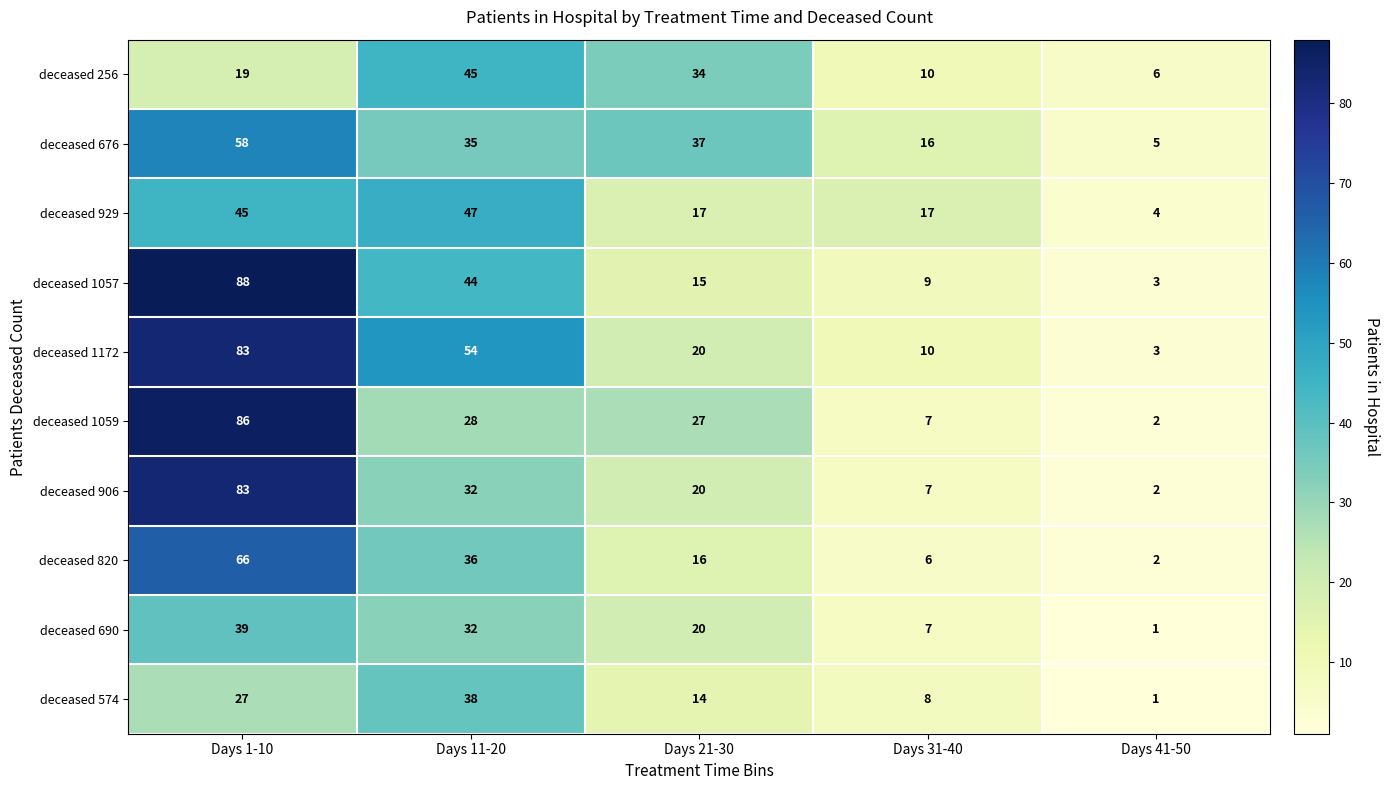

Which series has the largest total across all categories?

deceased 1172